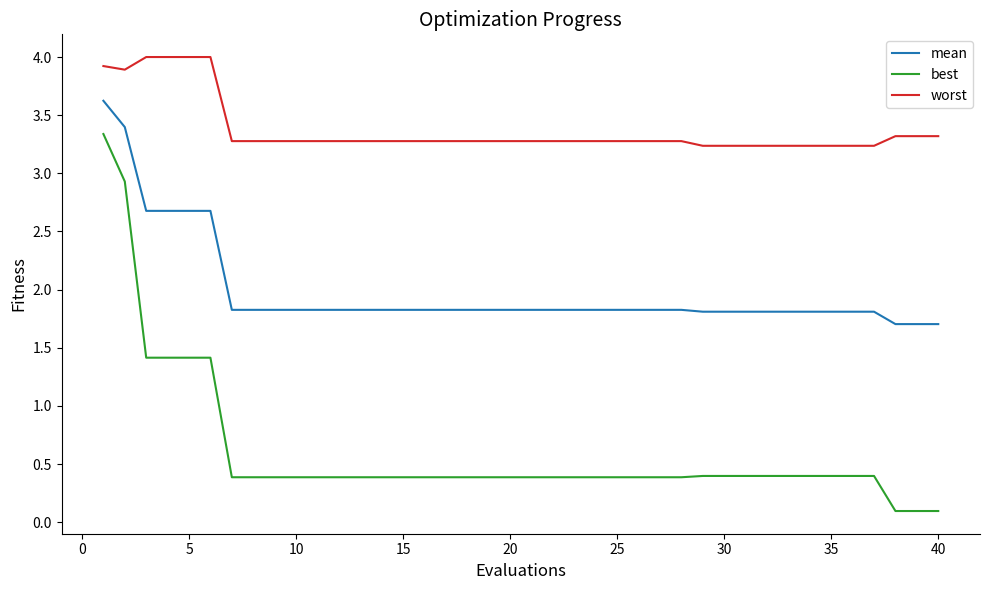

What is the sum of all mean values?

79.3